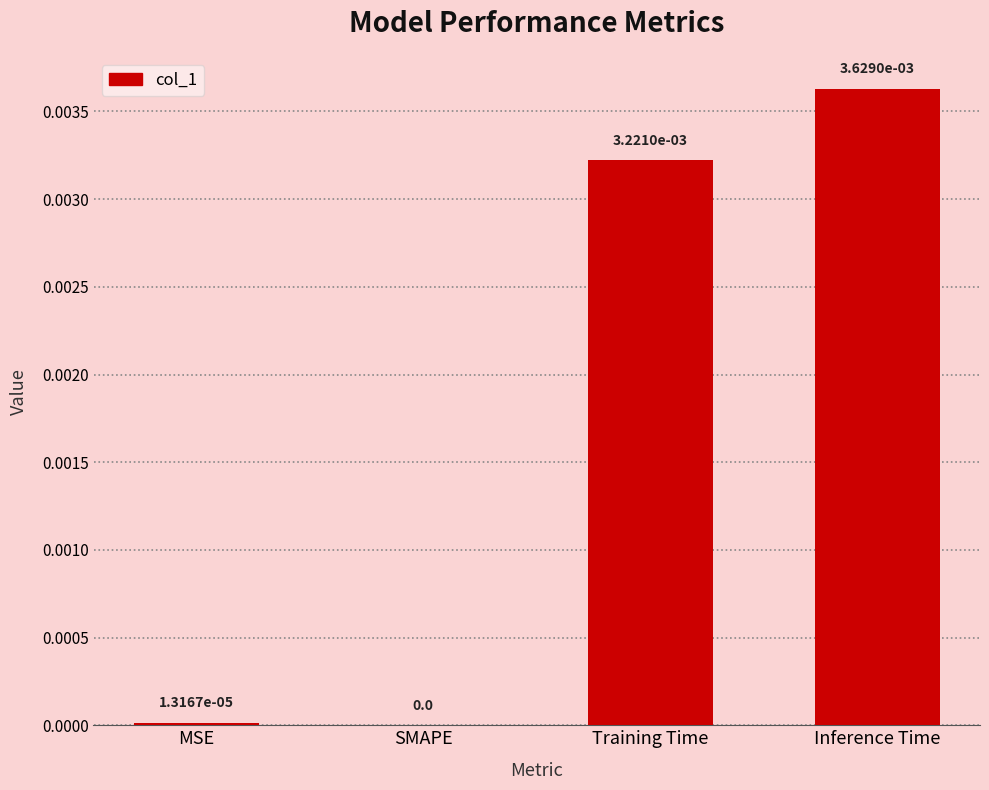

Is it true that the value at Training Time is 0.0?

True